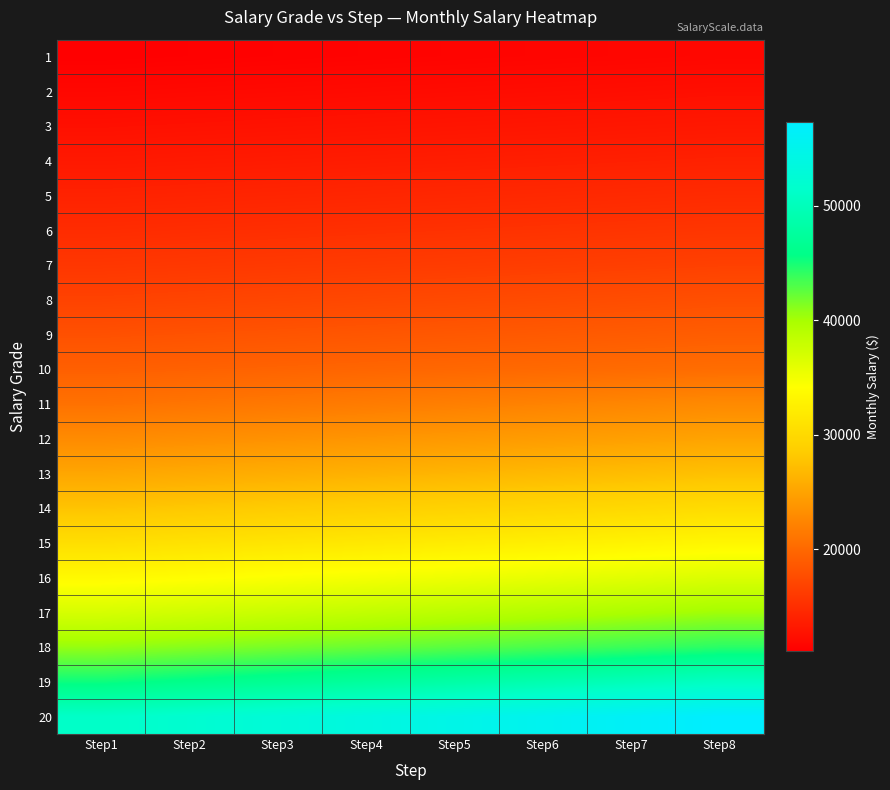

Which category has the highest value across all series?

Step8